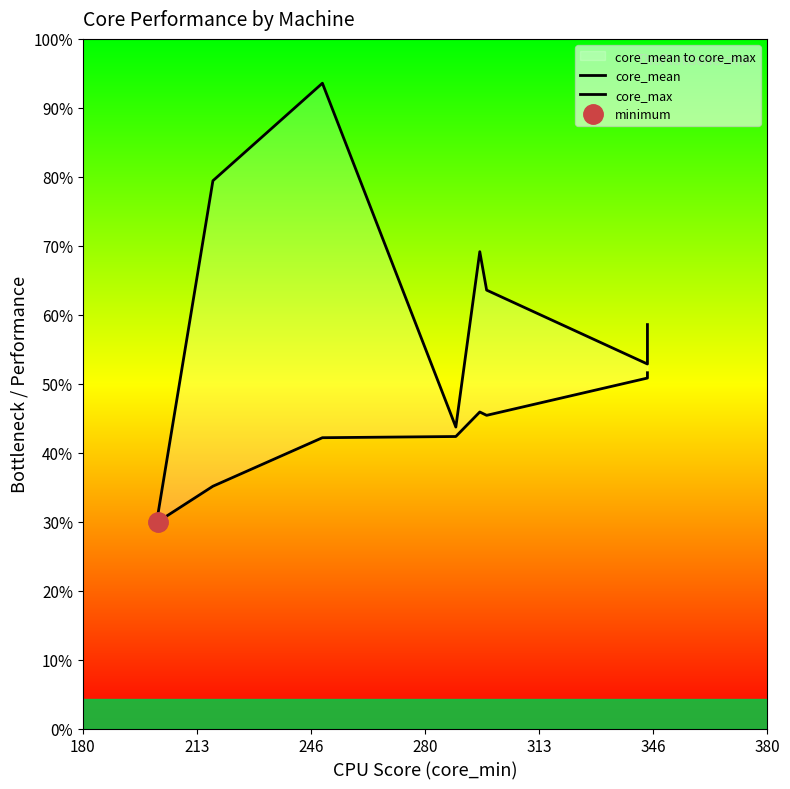

Which series has the widest spread of values?

core_max